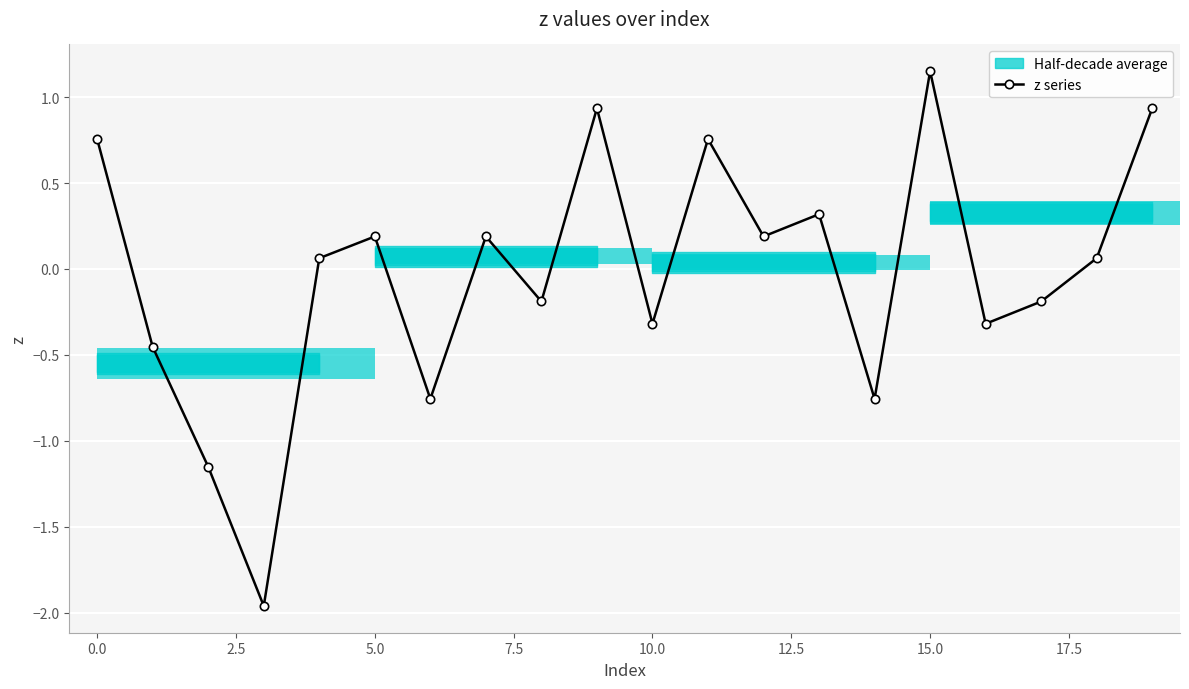

How many values are below 0?

9